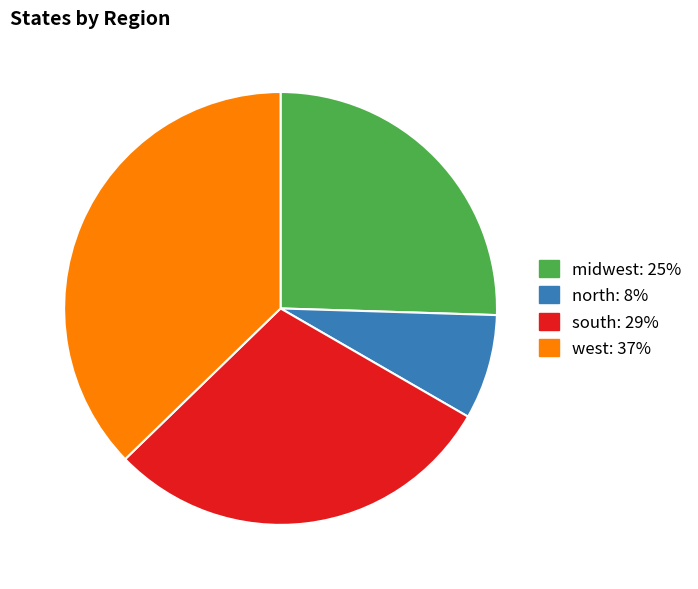

Is the sum of south and north greater than half?

No